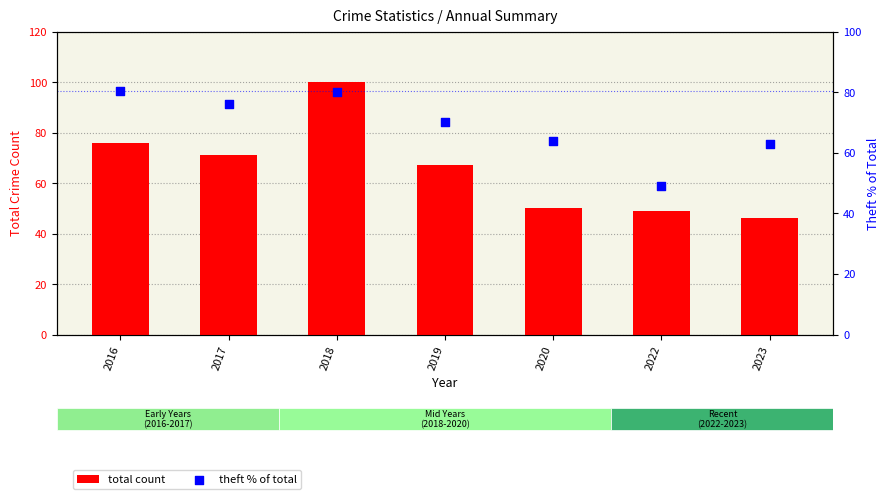

At how many categories does at least one series exceed 76?

3